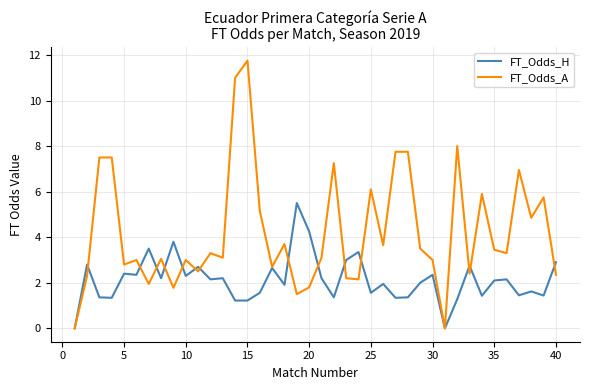

List the series in order of their overall mean, highest first.

FT_Odds_A, FT_Odds_H